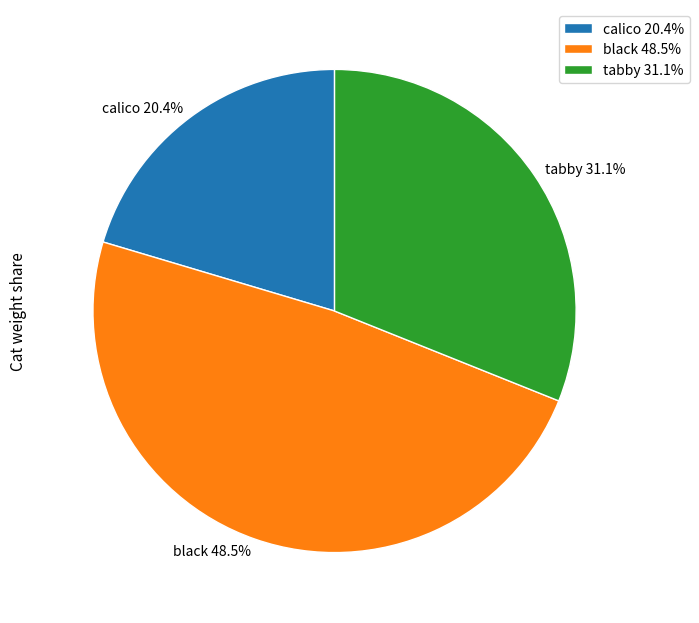

Does calico account for over 50% of the chart?

No